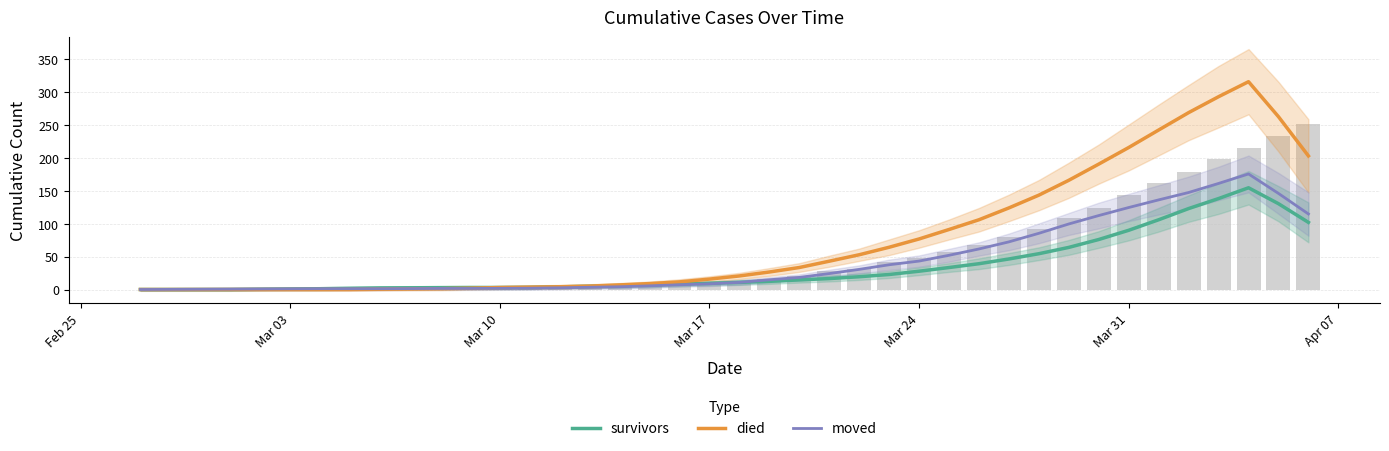

What is the highest value of the survivors series?

154.6